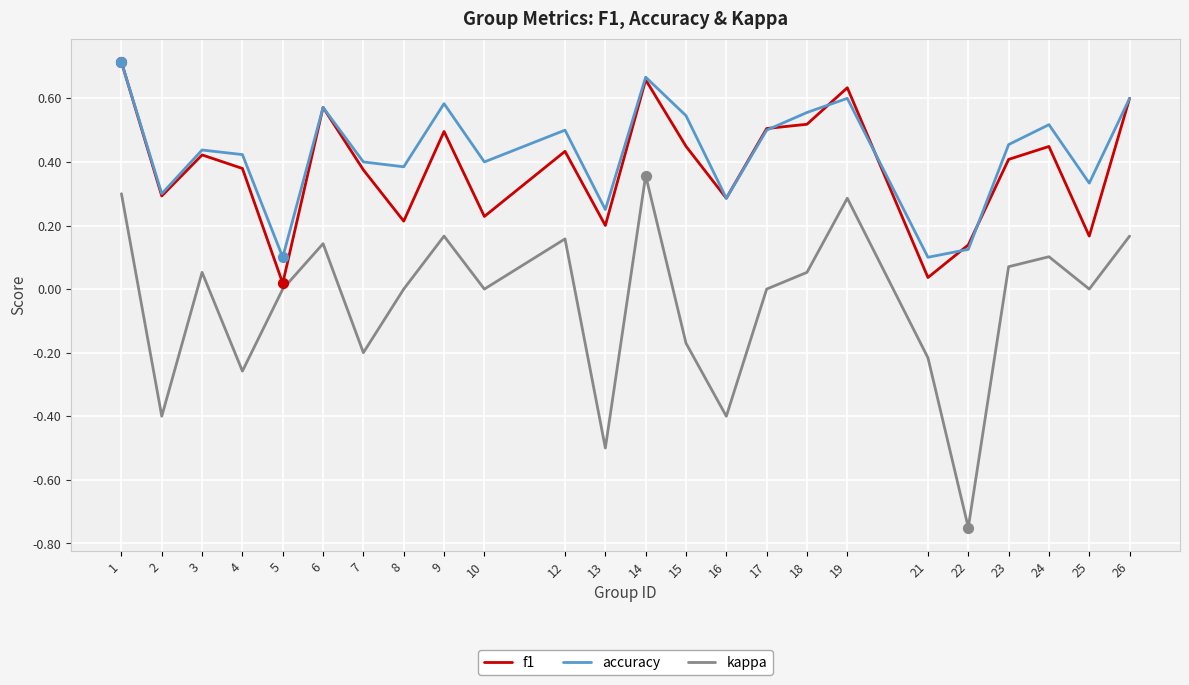

Which series changed the most between 19 and 21?

f1